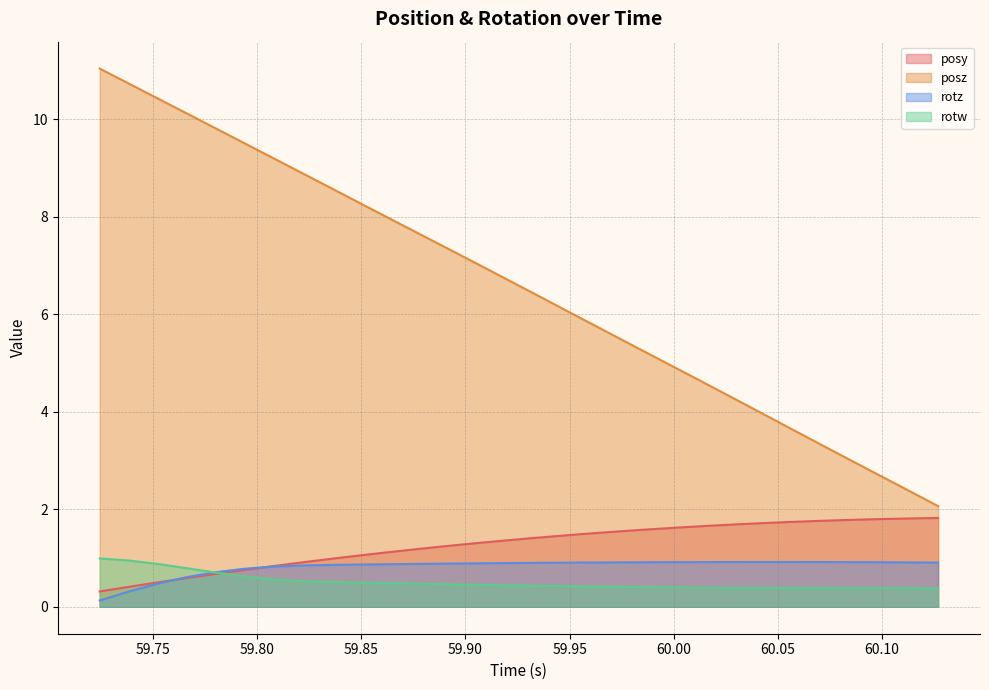

What are all the series names shown in the legend?

posy, posz, rotz, rotw